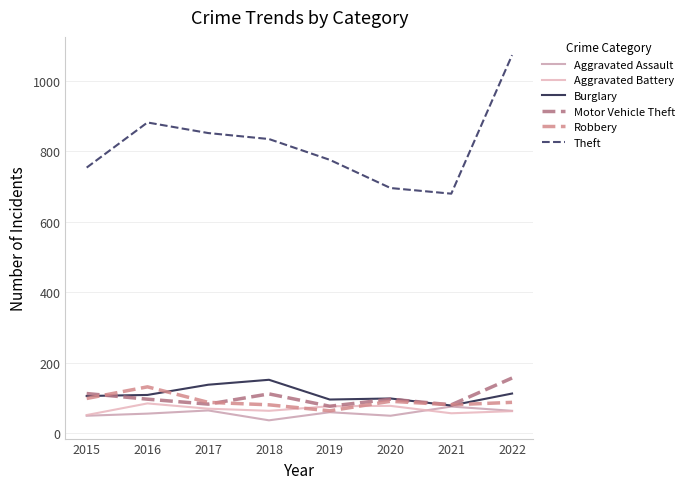

In Theft, how many points are higher than both neighbors (excluding endpoints)?

1